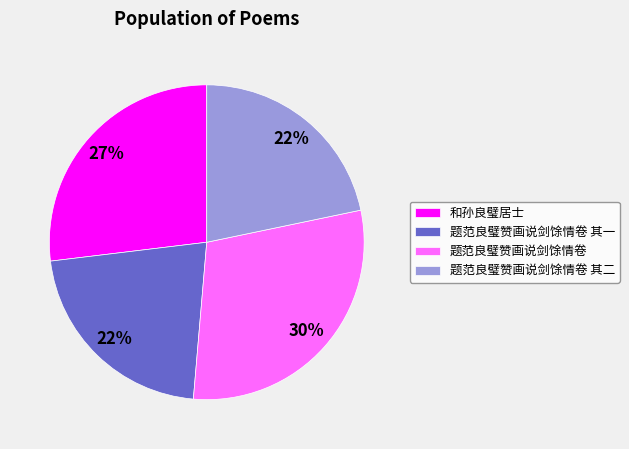

What percentage is the 和孙良璧居士 slice, to the nearest percent?

27%